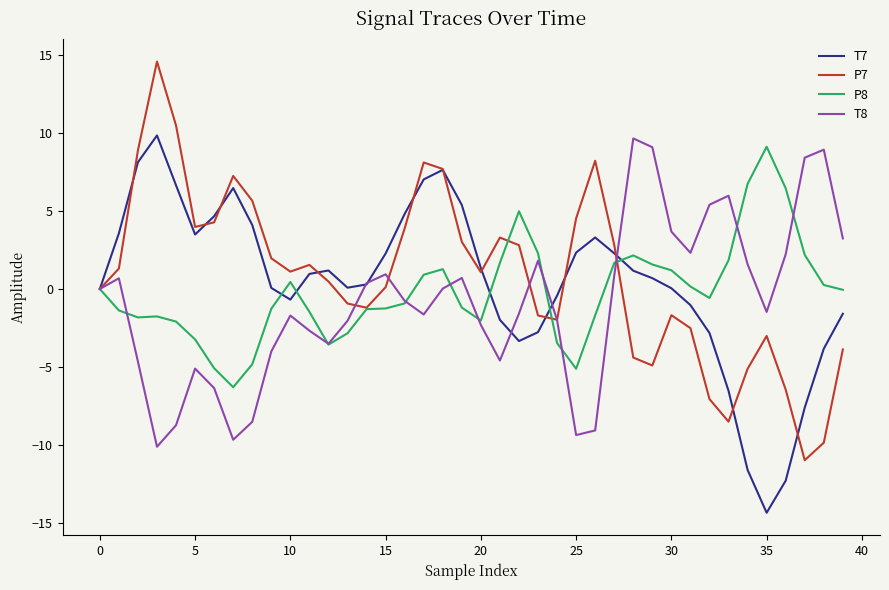

What is the minimum value shown in the chart?

-14.4